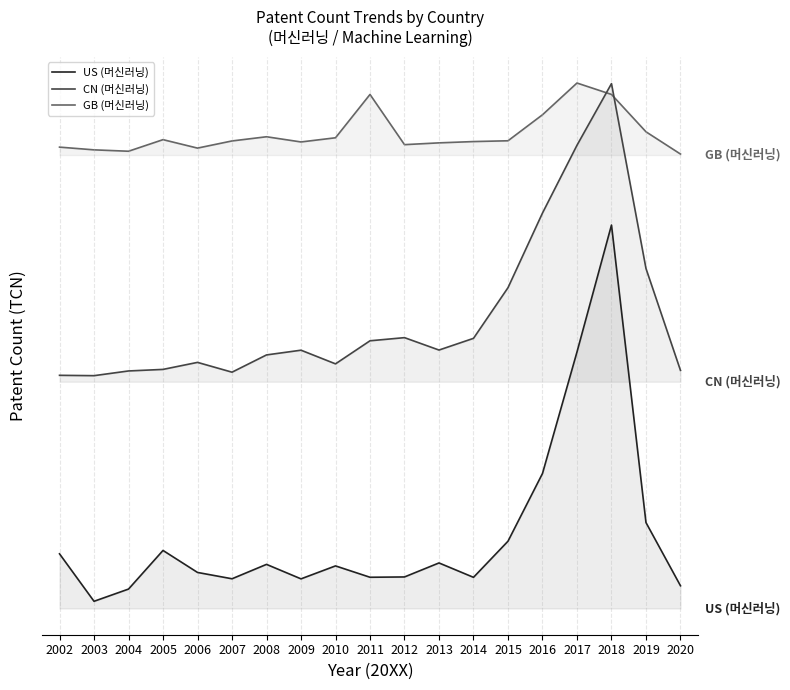

At which category is the sum across all series the highest?

2018